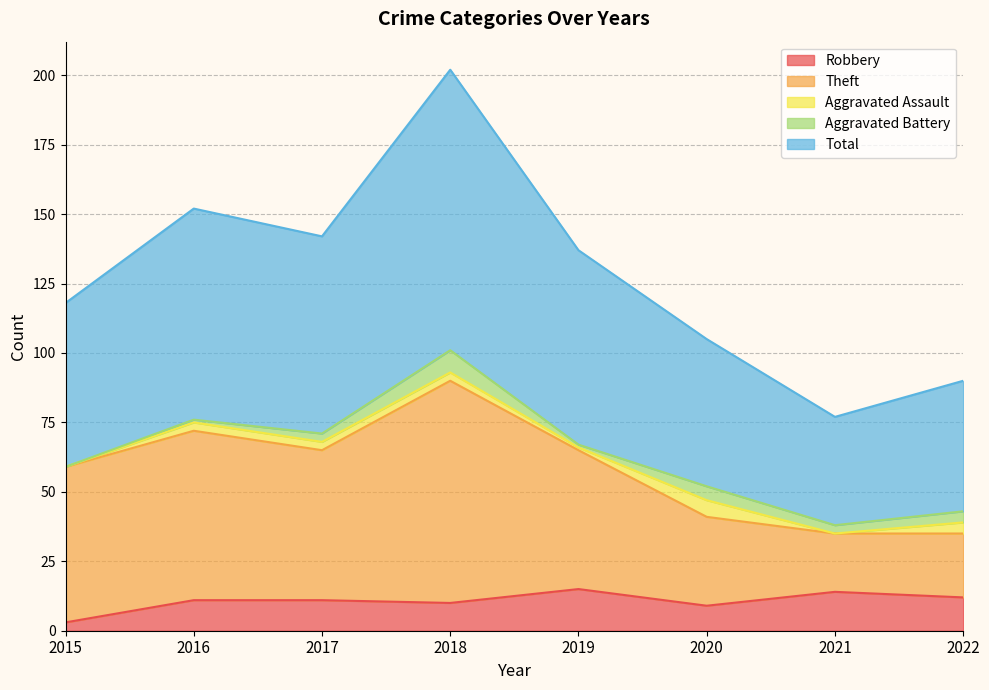

What is the difference between the Total values at 2019 and 2018?

65